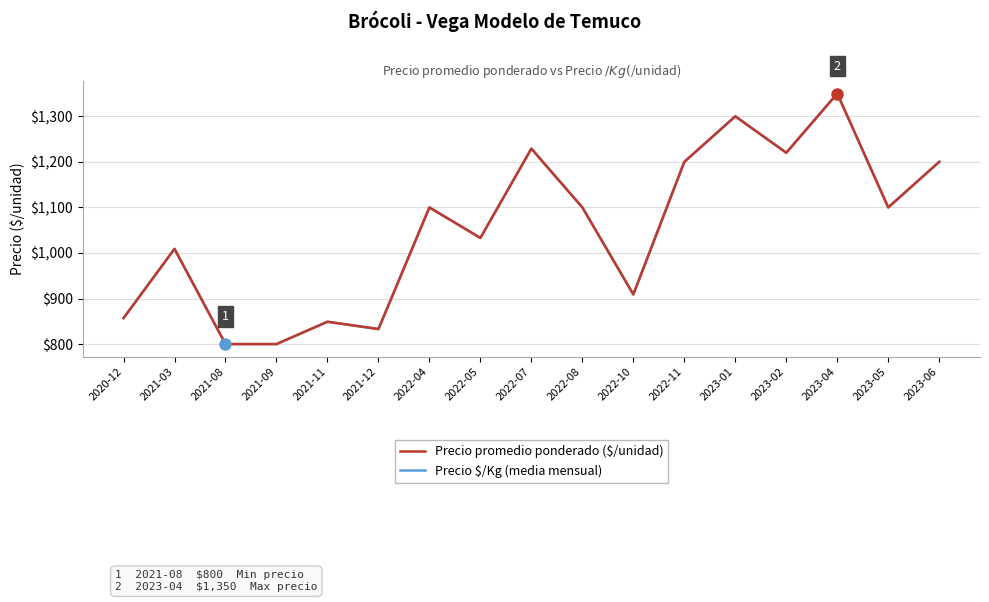

What position from the right is 2022-11?

6